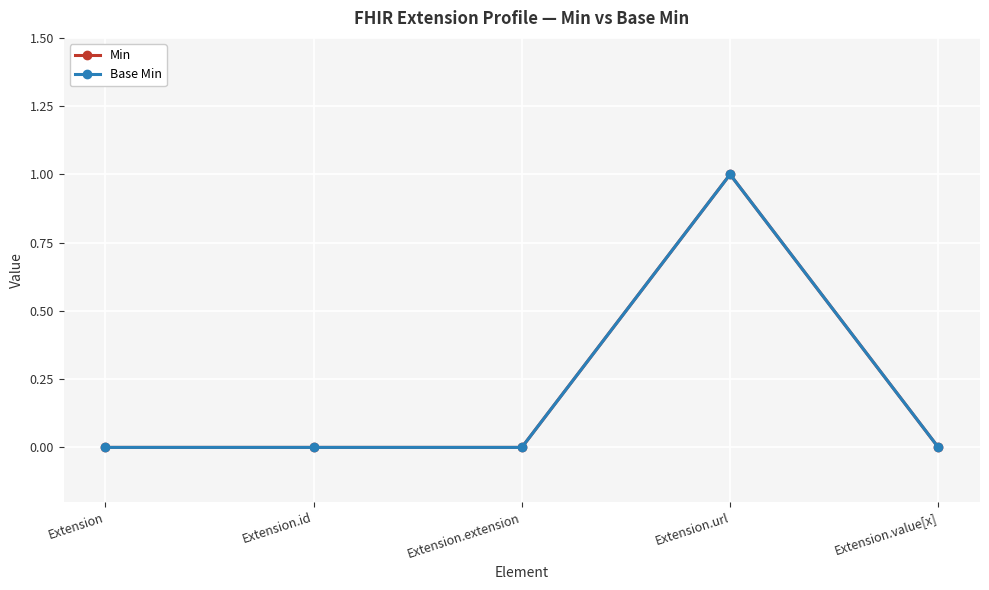

Rank the series by their maximum value, from lowest to highest.

Min, Base Min